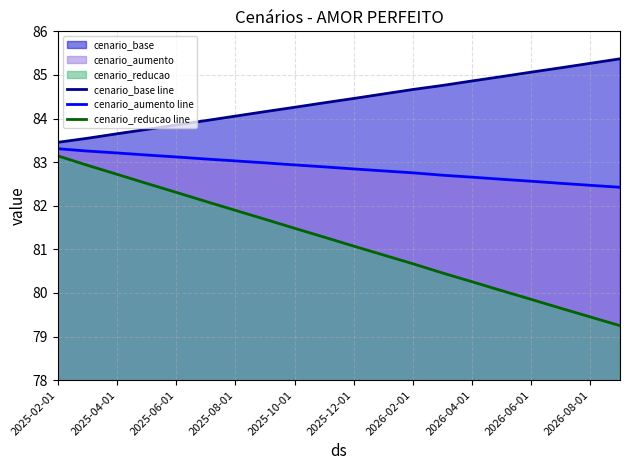

True or false: cenario_reducao line and cenario_base line cross at least once.

False